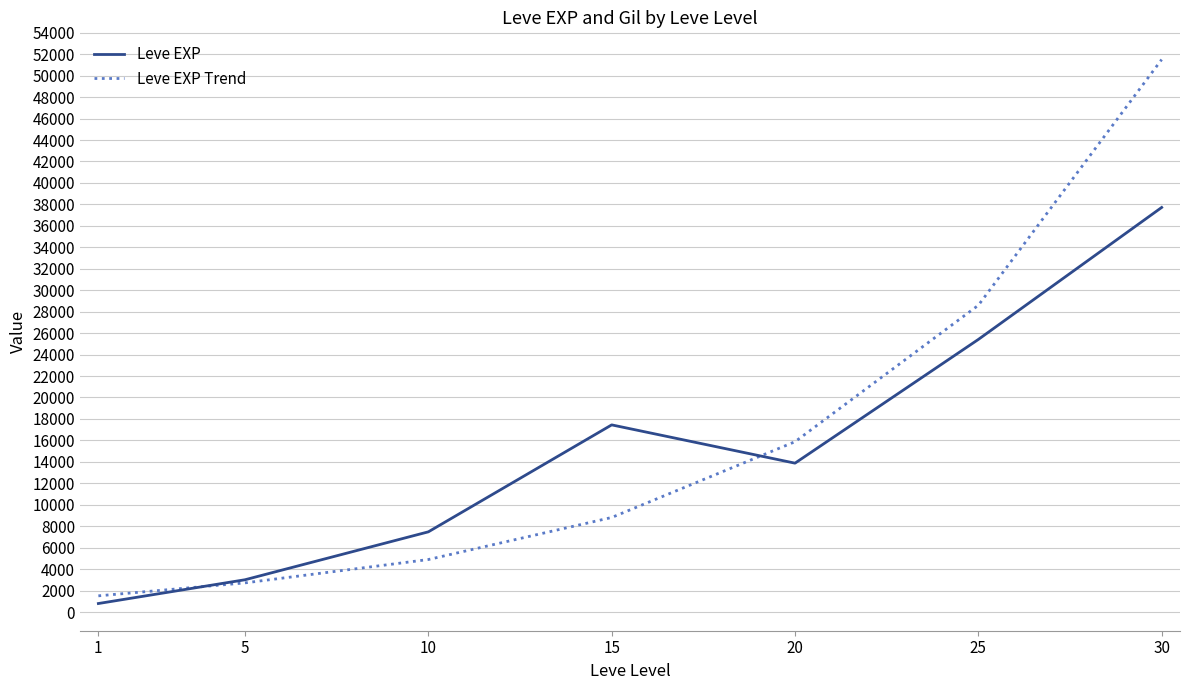

Rank the categories by Leve EXP value from lowest to highest.

1, 5, 10, 20, 15, 25, 30